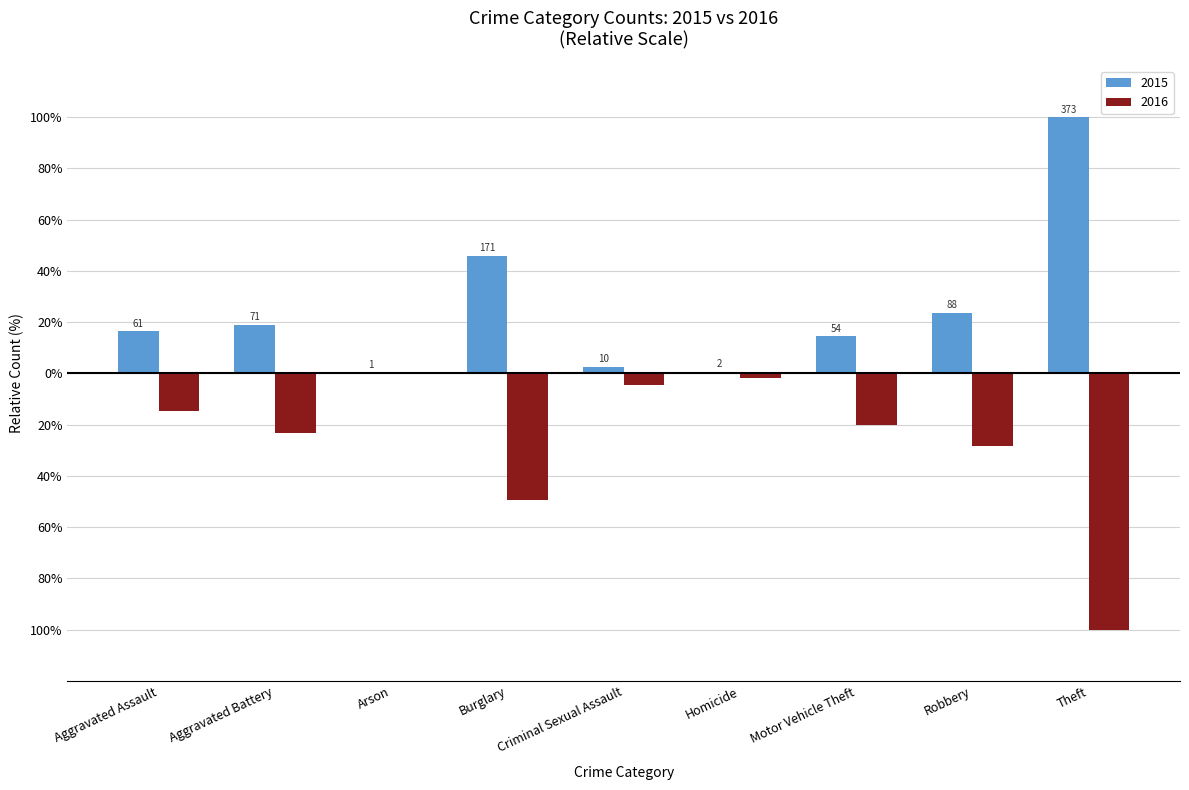

Reading left to right, list all the values displayed in this chart.

2015: Aggravated Assault=16.4	Aggravated Battery=19.0	Arson=0.3	Burglary=45.8	Criminal Sexual Assault=2.7	Homicide=0.5	Motor Vehicle Theft=14.5	Robbery=23.6	Theft=100.0
2016: Aggravated Assault=-14.6	Aggravated Battery=-23.1	Arson=-0.3	Burglary=-49.4	Criminal Sexual Assault=-4.4	Homicide=-1.9	Motor Vehicle Theft=-20.3	Robbery=-28.2	Theft=-100.0